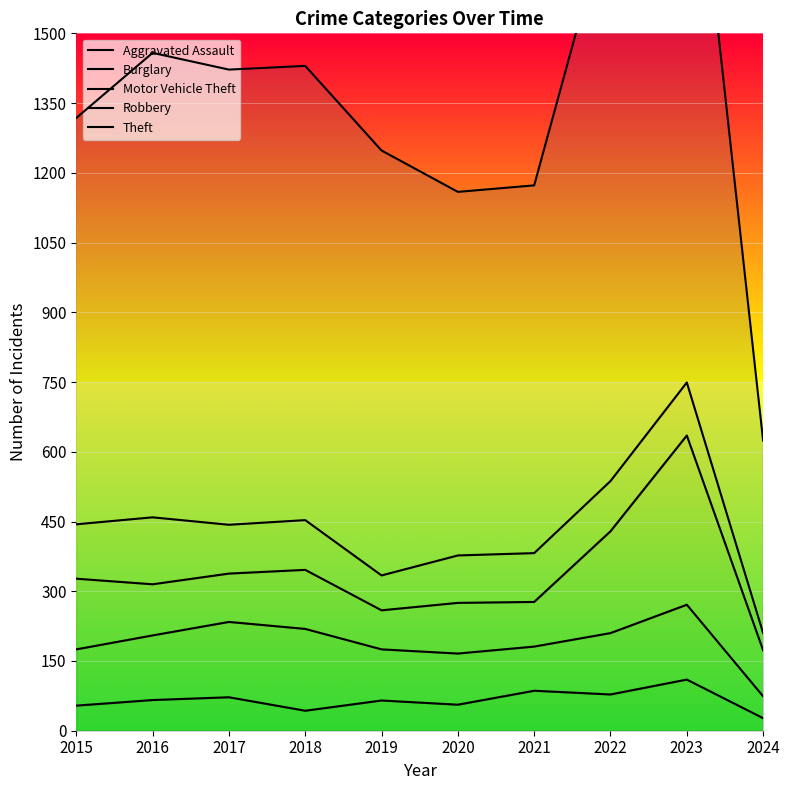

How many data points does each series have?

10